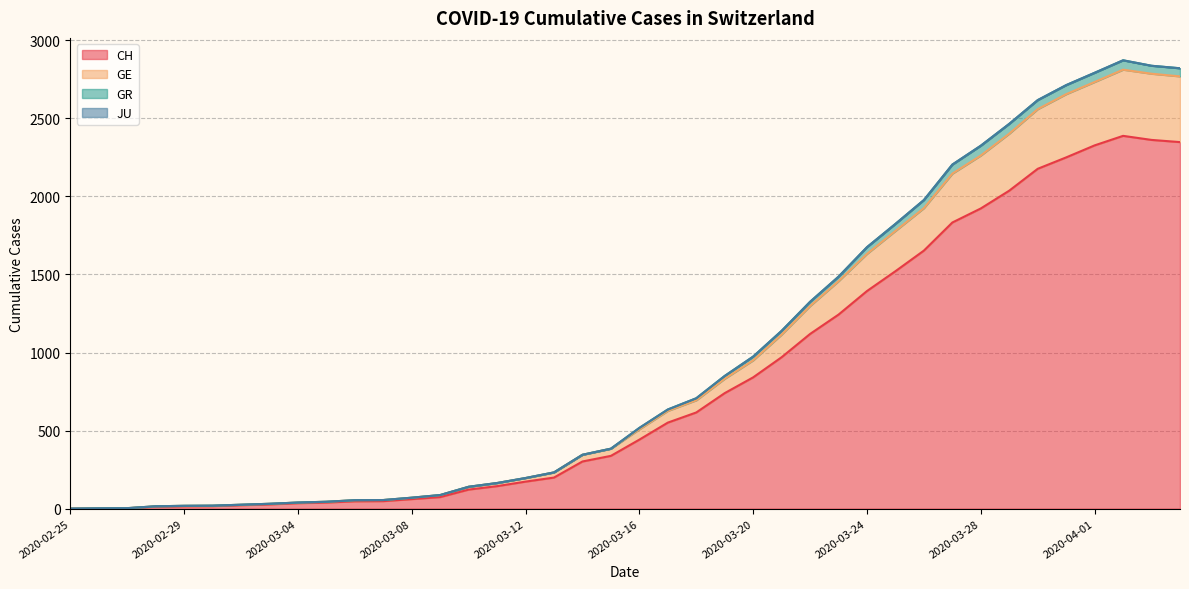

True or false: CH and GE intersect in this chart.

False